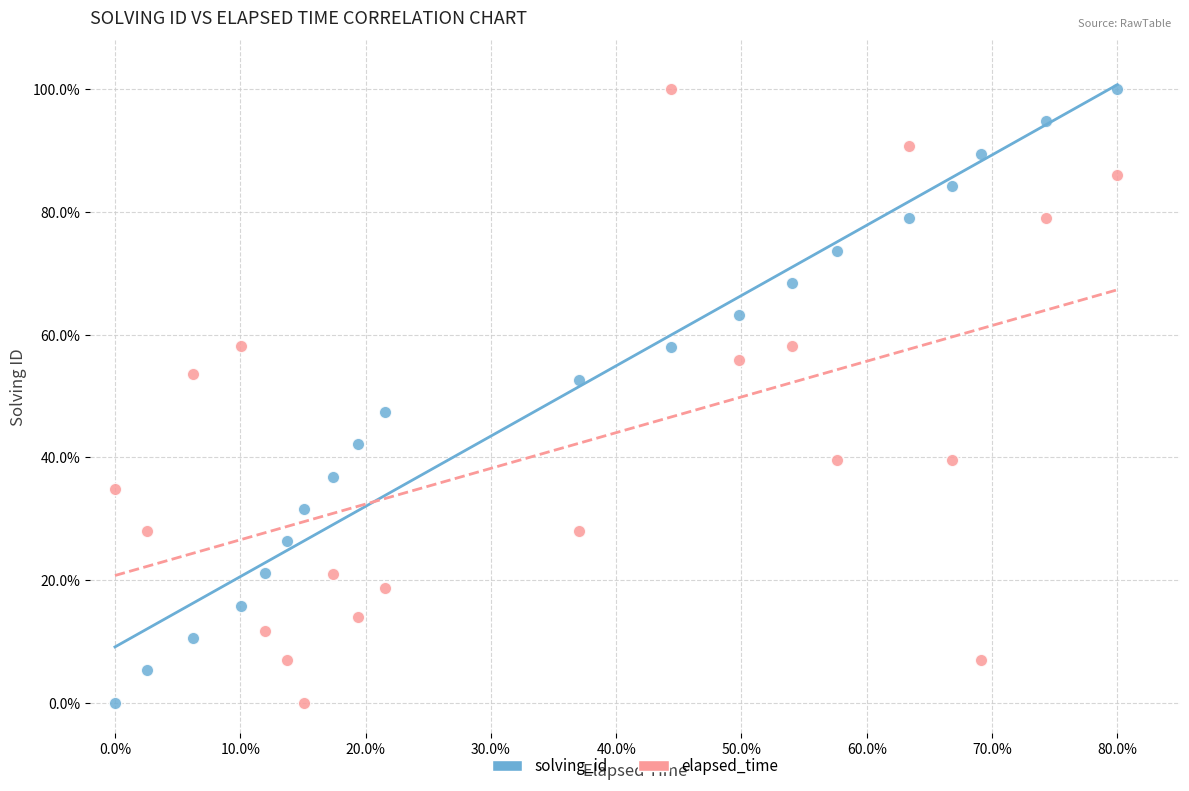

Across all data points, what is the range of Y values (max minus min)?

100.0